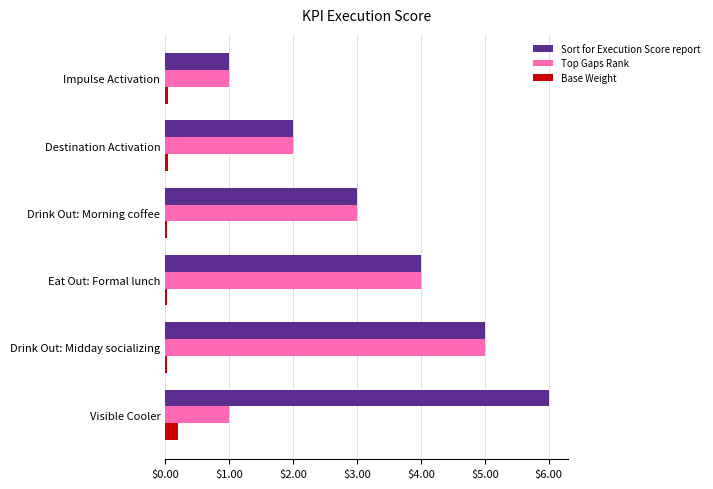

What is the sum of all Top Gaps Rank values?

16.0